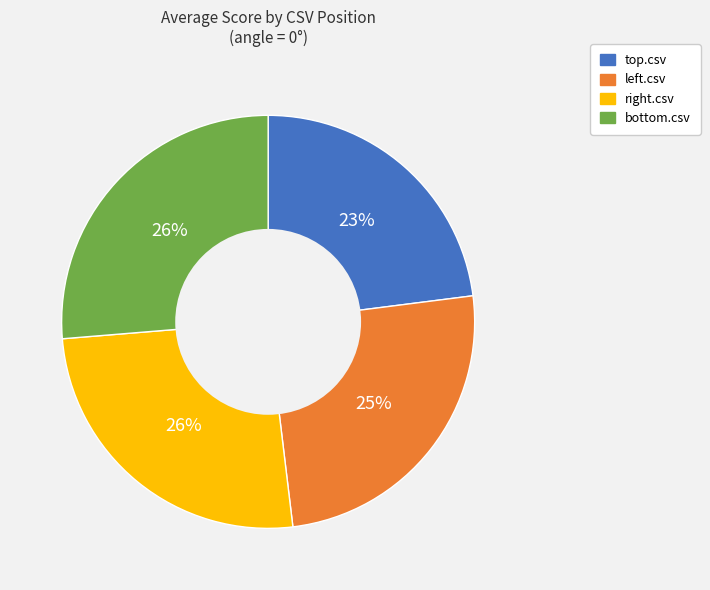

Which category has the smallest portion of the pie?

top.csv